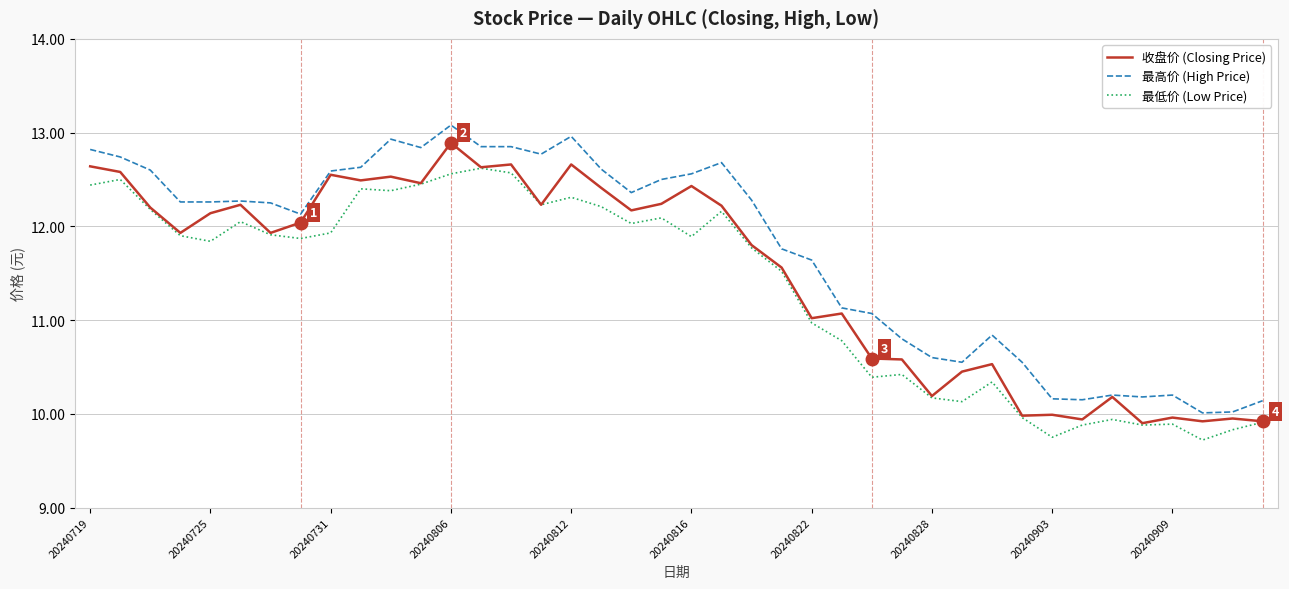

Which series has the largest total across all categories?

最高价 (High Price)